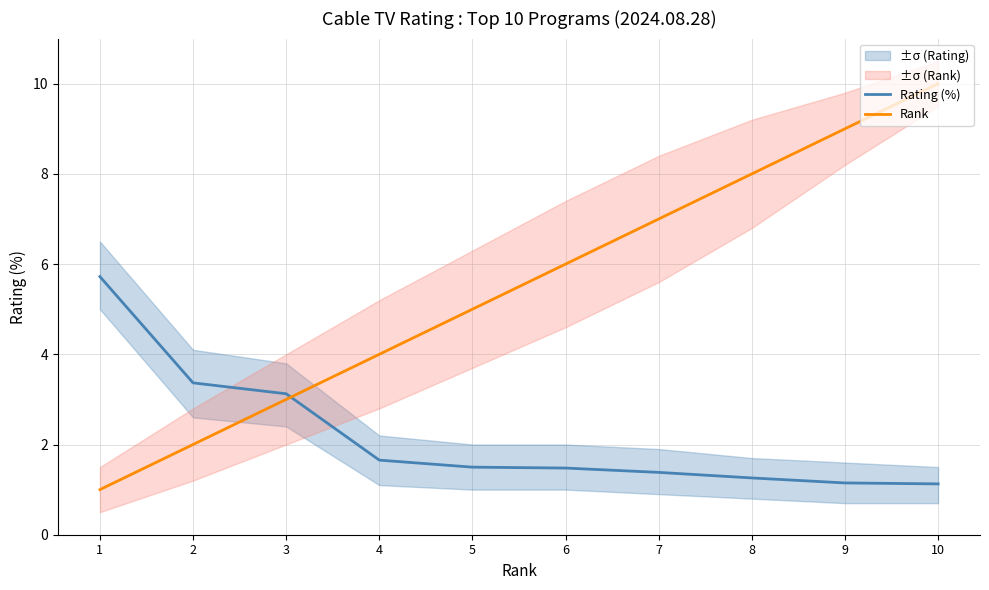

Rank the series by their maximum value, from highest to lowest.

Rank, Rating (%)